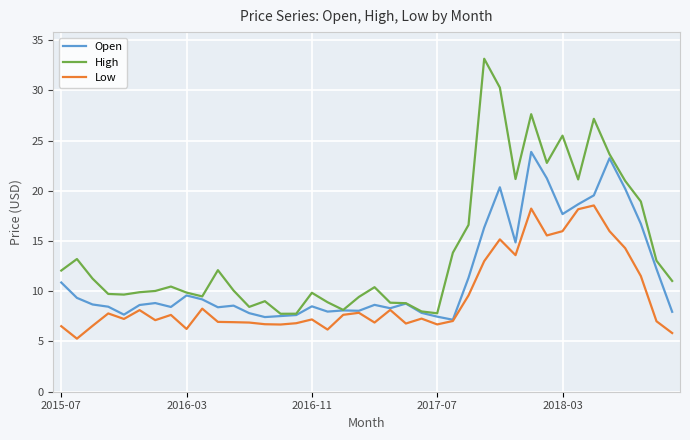

What is the difference between the second highest and minimum values in the Open series?

16.1